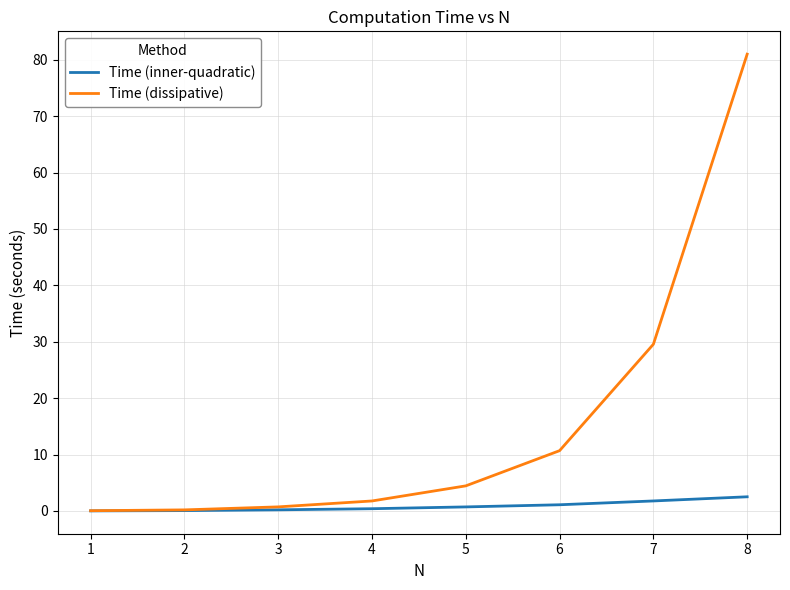

Which series has the largest range (max minus min)?

Time (dissipative)